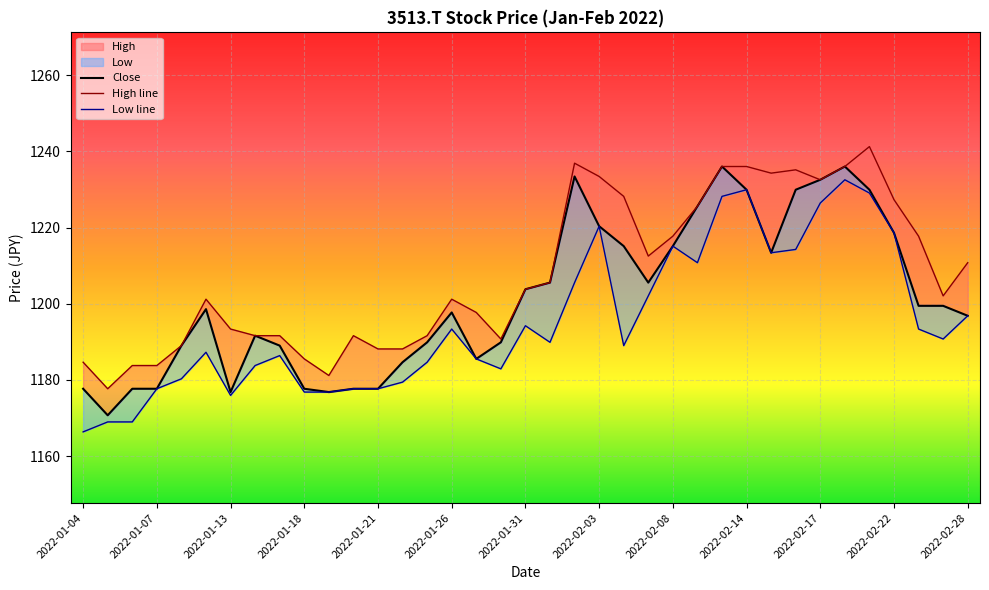

What is the highest value of the Low series?

1232.5